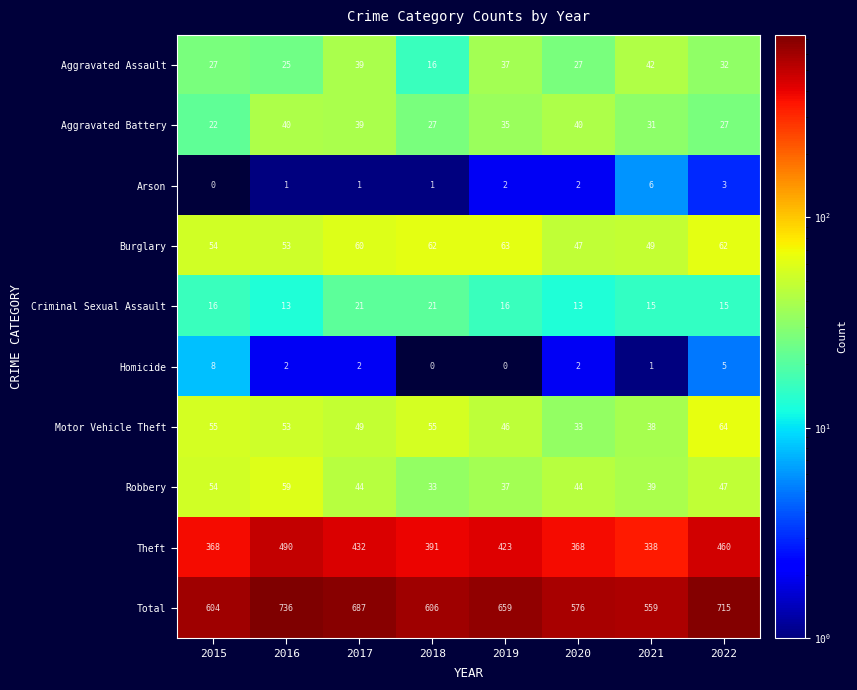

Is it true that Theft equals 217 at 2020?

False